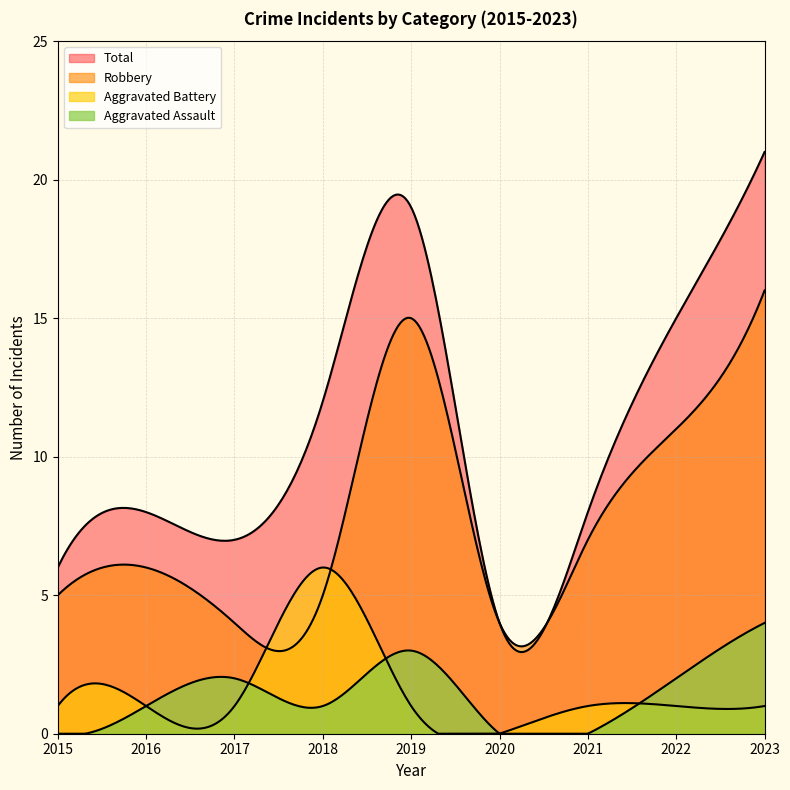

Reading left to right, transcribe all the data shown in this chart.

Aggravated Assault: 0	1	2	1	3	0	0	2	4
Aggravated Battery: 1	1	1	6	1	0	1	1	1
Robbery: 5	6	4	5	15	4	7	11	16
Total: 6	8	7	12	19	4	8	15	21